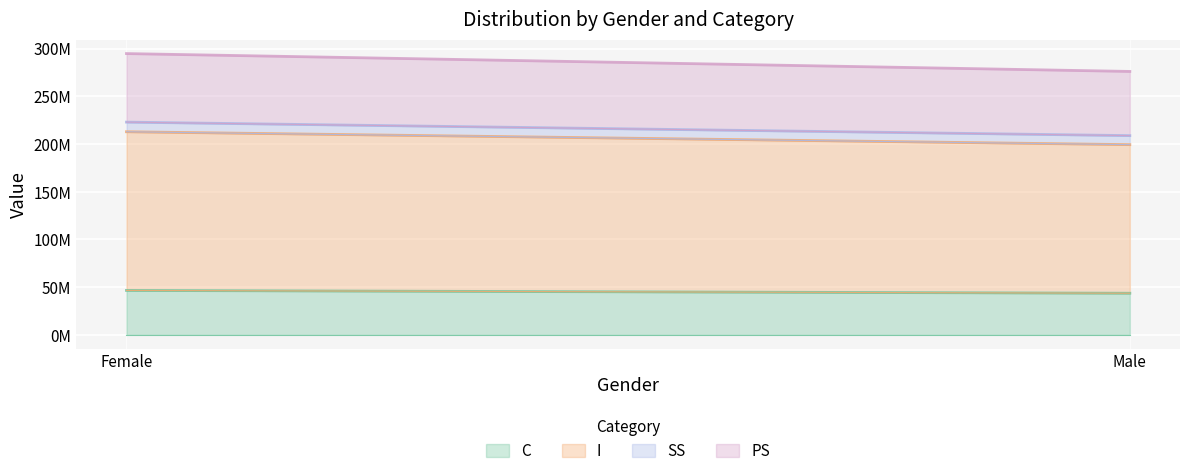

What are all the series names shown in the legend?

C, I, SS, PS